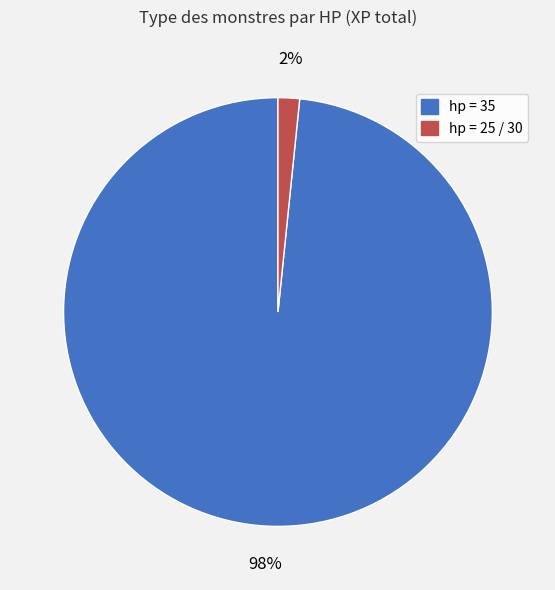

To the nearest percent, what is the average slice percentage?

50%